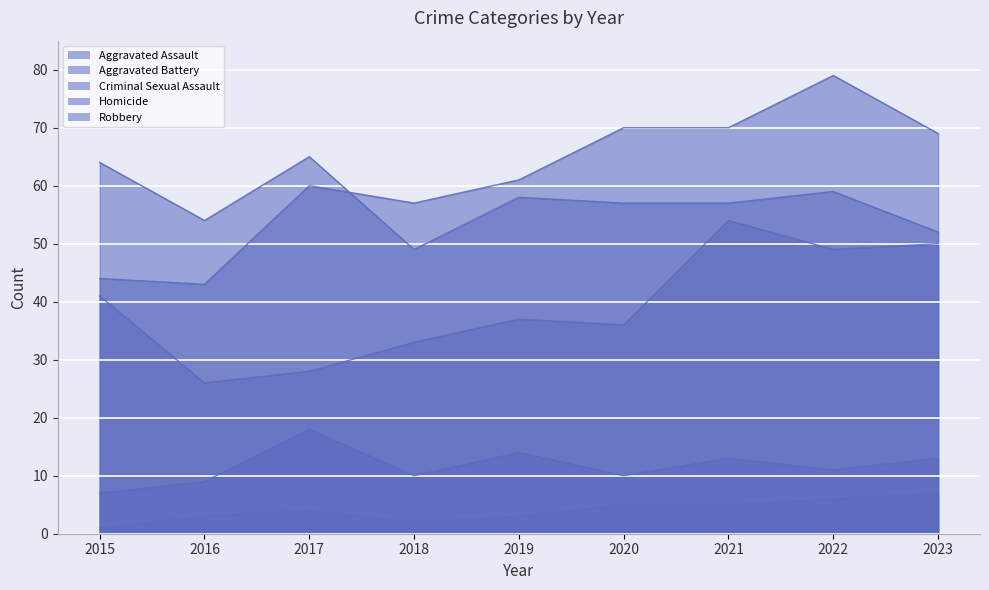

Is it true that Aggravated Assault equals 42 at 2016?

False